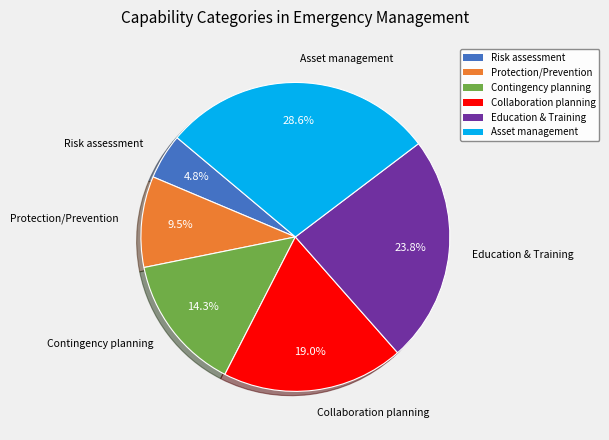

Is it true that Risk assessment is 5% of the pie?

True